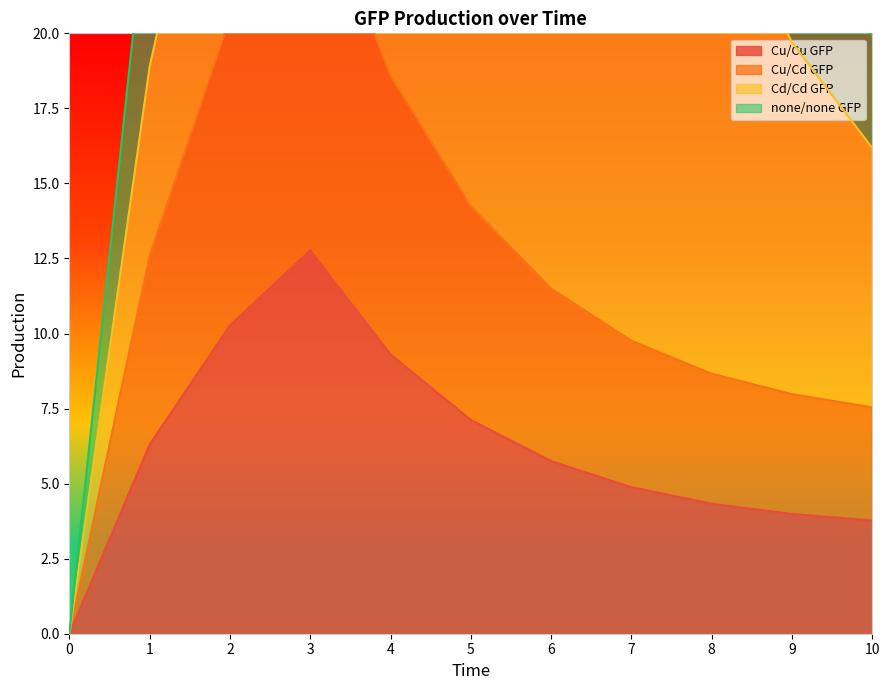

True or false: Cu/Cd GFP has a value of 16.2 at 6.

False